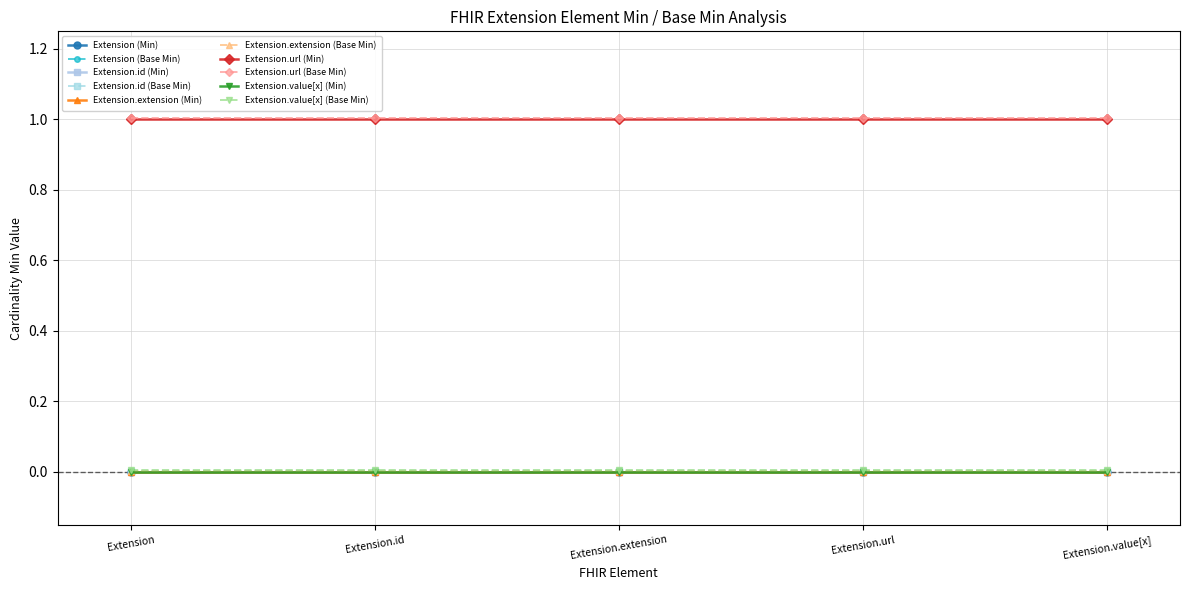

Which has a higher value, Extension.id or Extension.extension?

Extension.id